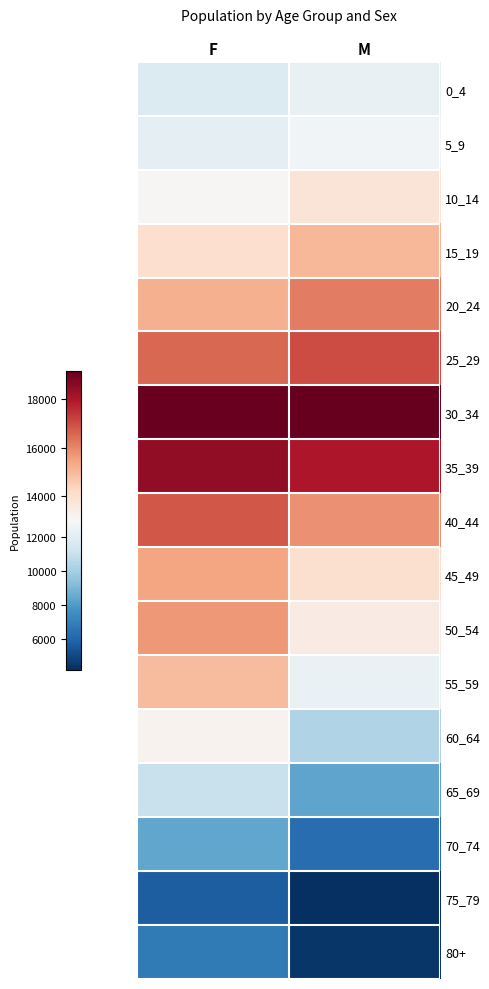

At M, list the series in order from smallest to largest.

75_79, 80+, 70_74, 65_69, 60_64, 0_4, 55_59, 5_9, 50_54, 10_14, 45_49, 15_19, 40_44, 20_24, 25_29, 35_39, 30_34